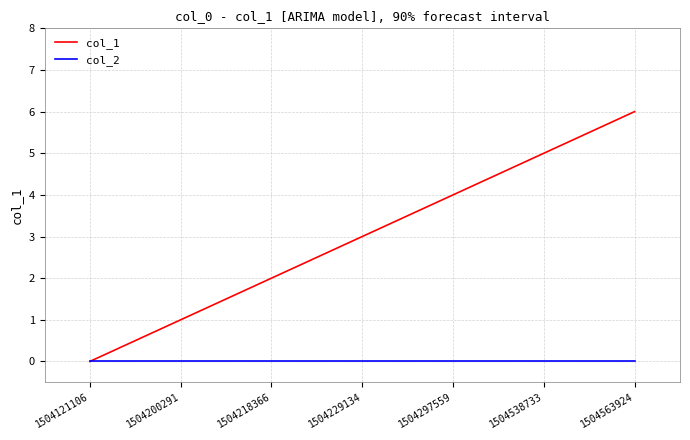

Reading left to right, list all the values displayed in this chart.

col_1: 1504121106=0	1504200291=1	1504218366=2	1504229134=3	1504297559=4	1504538733=5	1504563924=6
col_2: 1504121106=0	1504200291=0	1504218366=0	1504229134=0	1504297559=0	1504538733=0	1504563924=0